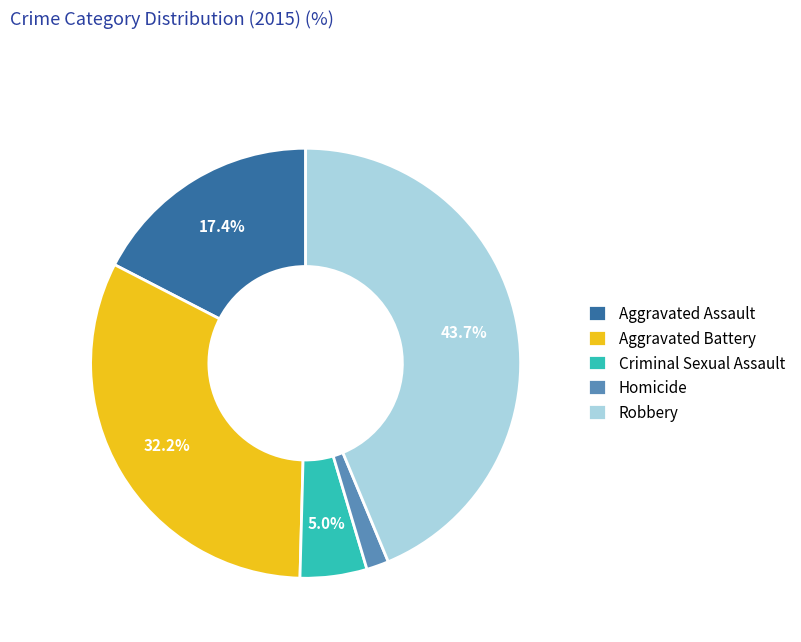

Is the sum of Homicide and Aggravated Battery greater than half?

No